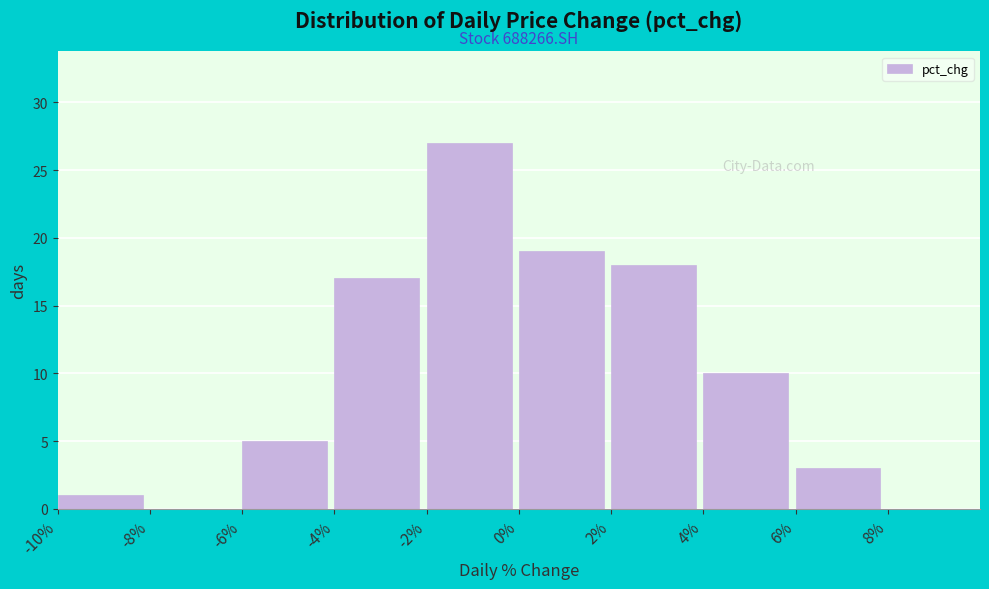

Over which range of the x-axis is the bar tallest?

-2 to 0